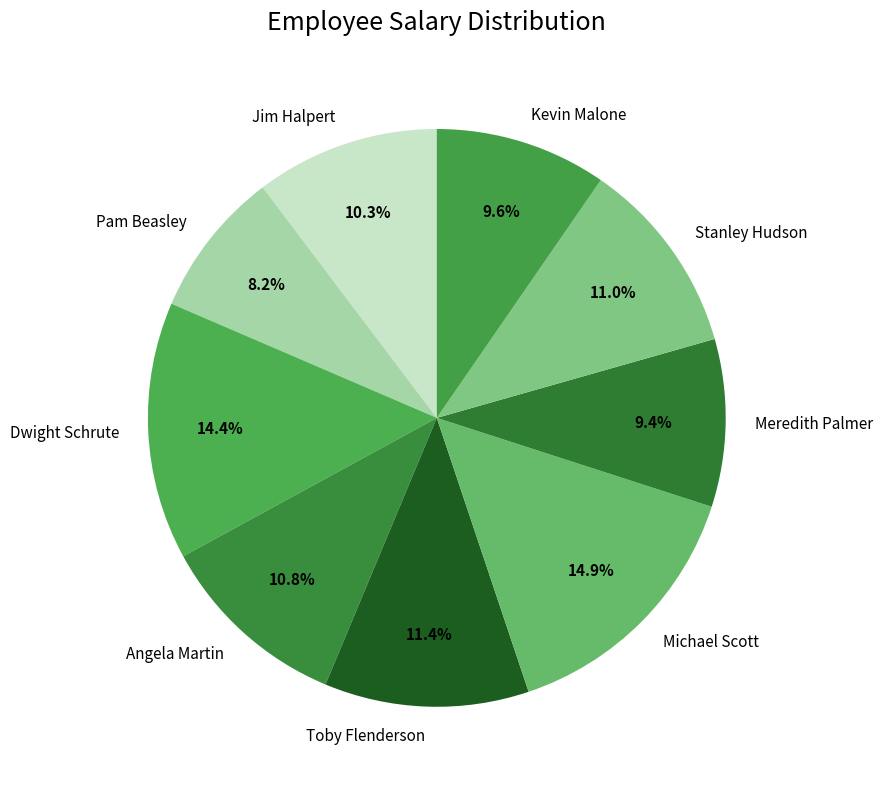

How many segments does this pie chart have?

9